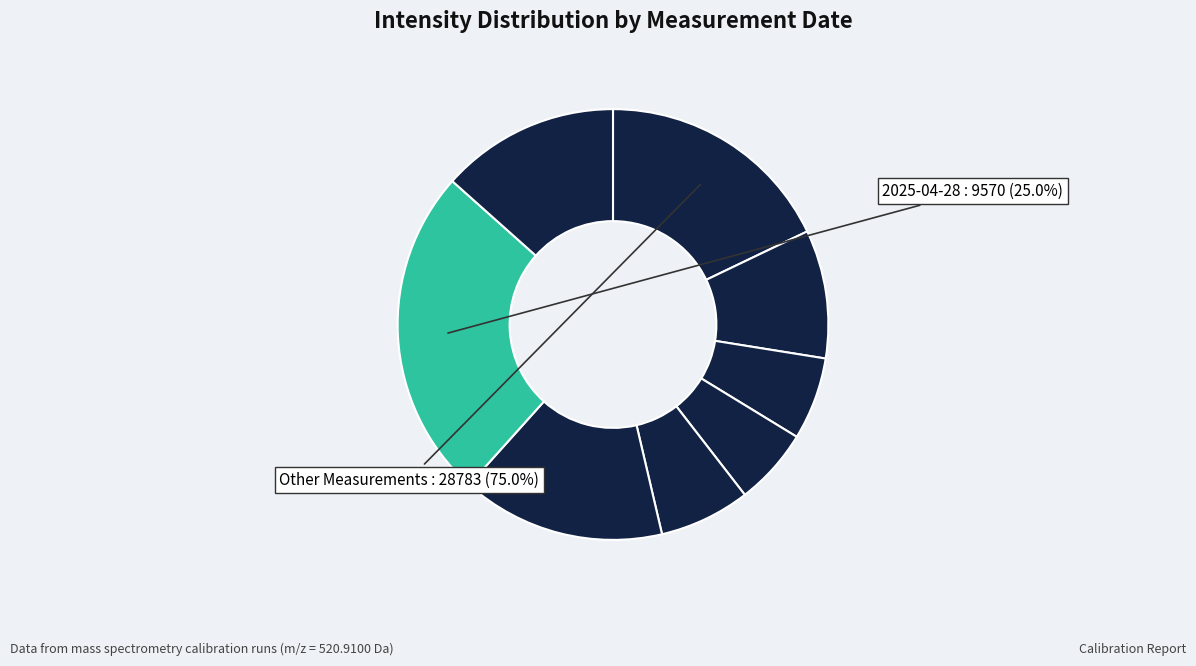

How many slices are in this pie chart?

8